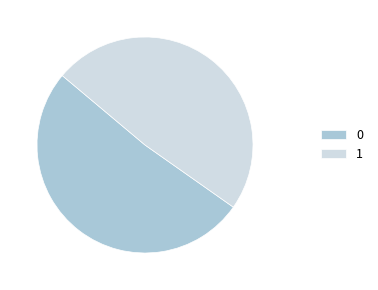

Rank the categories by value from highest to lowest.

0, 1